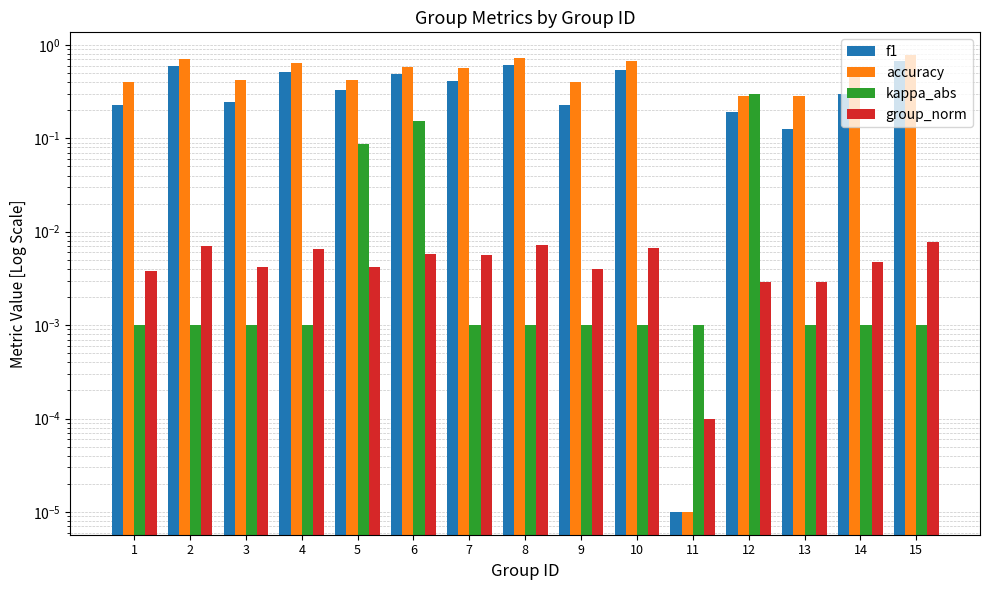

The group_norm series shows 0.0 at 4. True or false?

False